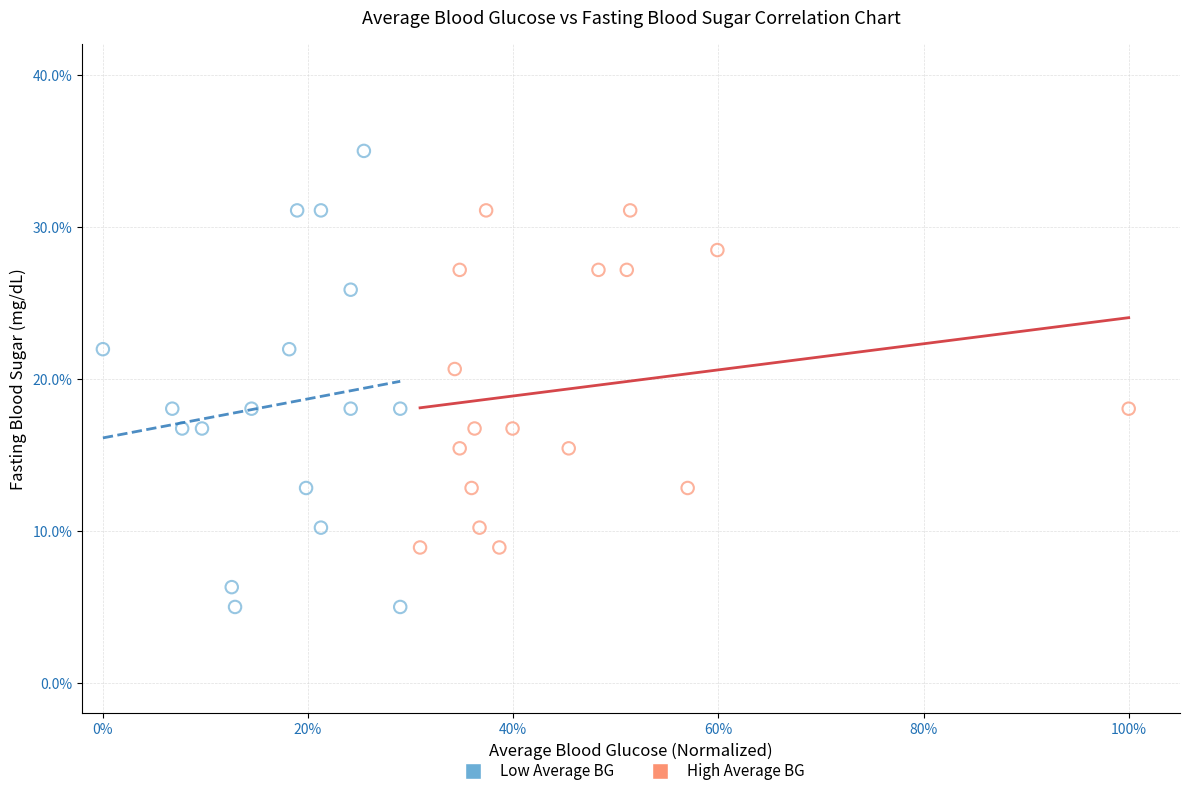

Which series contains the lowest Y value?

Low Average BG